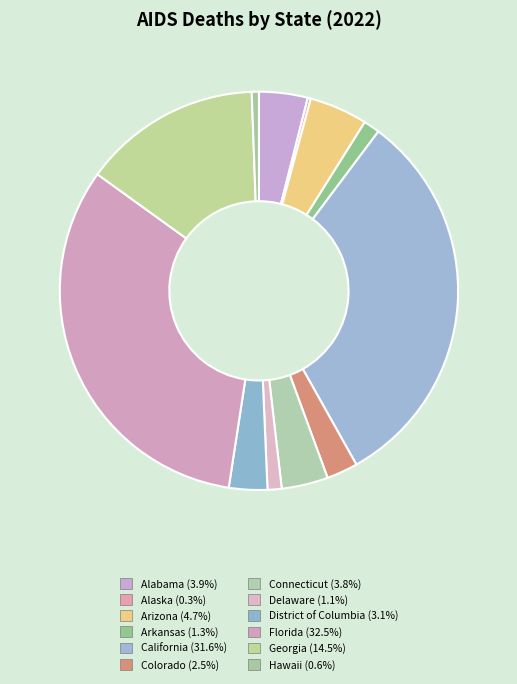

How many segments does this pie chart have?

12